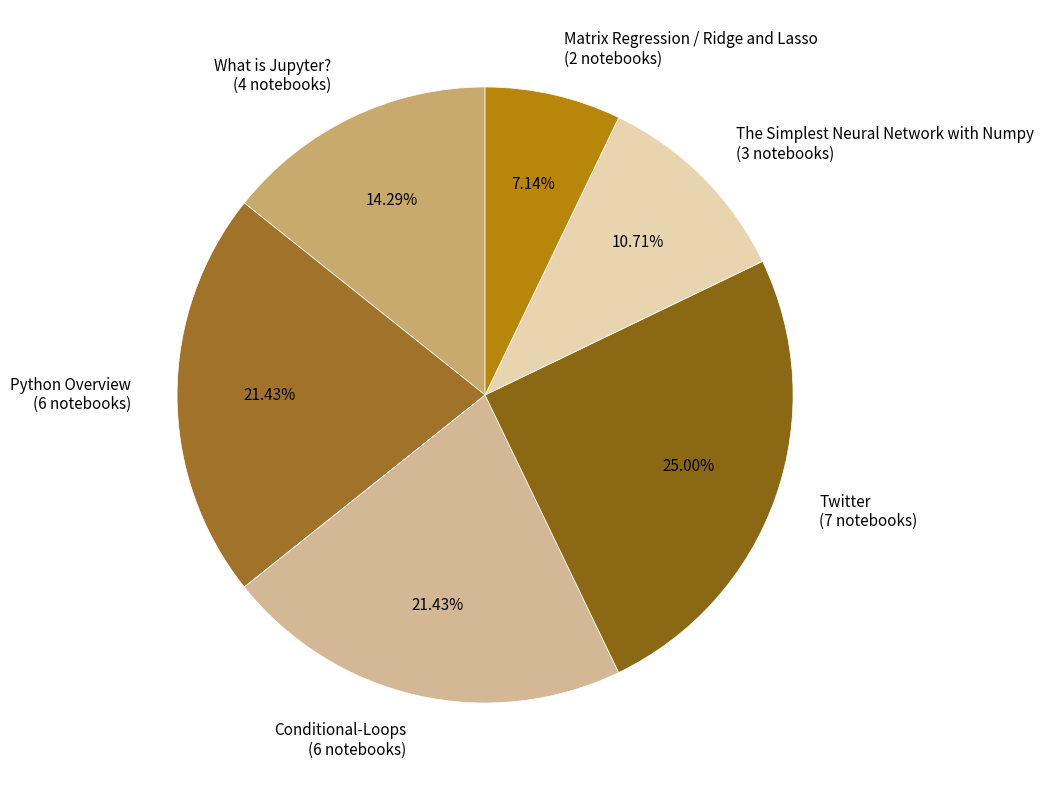

Combined, what portion of the pie is Python Overview and What is Jupyter??

35.7%